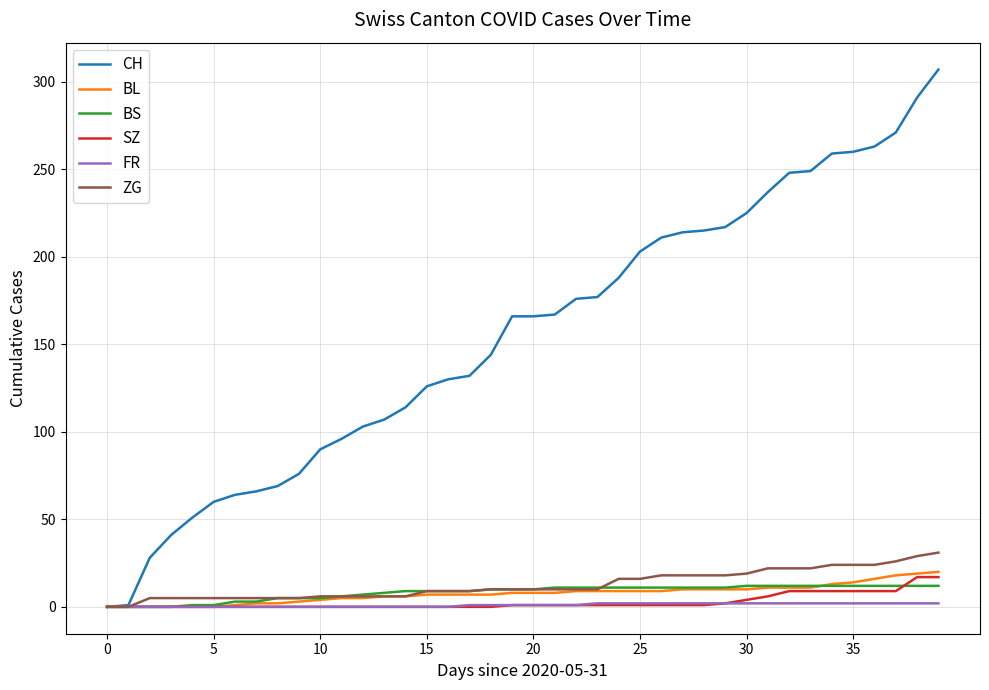

Which series has the largest range (max minus min)?

CH